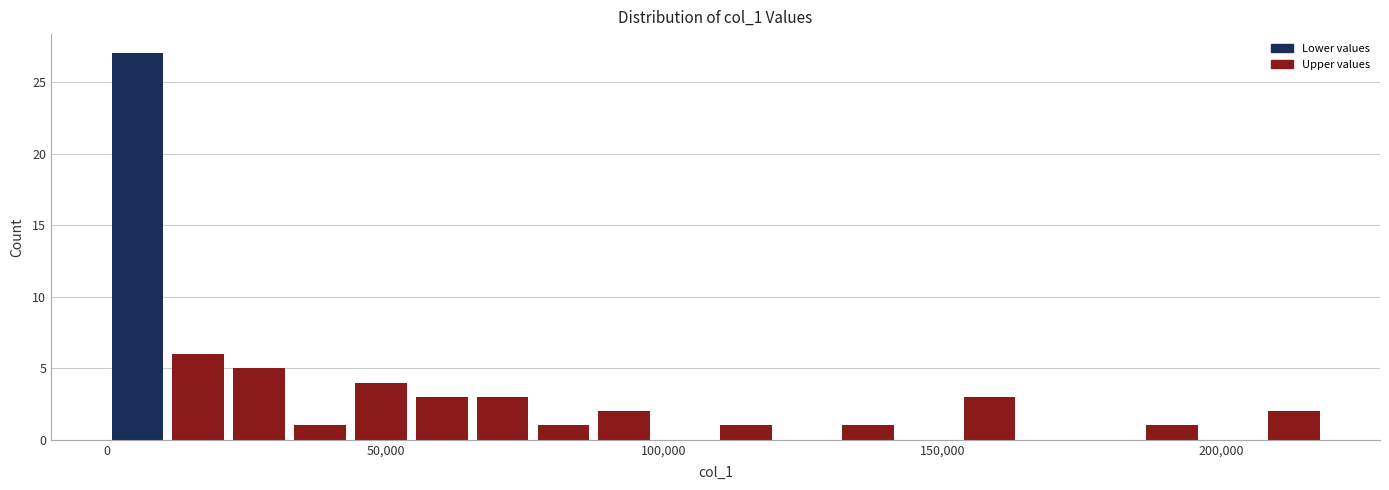

Read against the x-axis, roughly where is the centre of the tallest bar?

5000